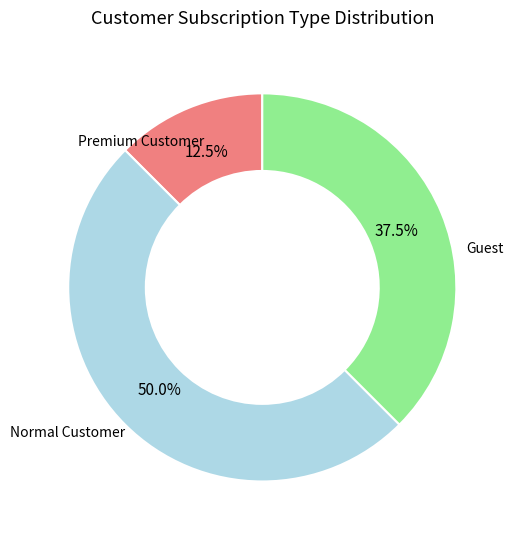

Count the number of slices in the pie.

3